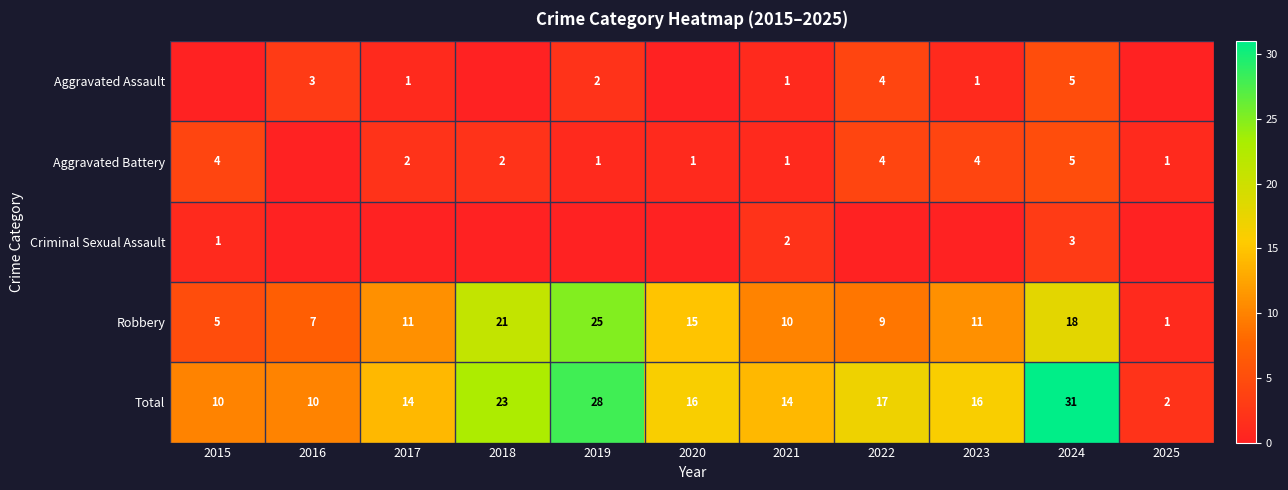

What is the sum of the Robbery values at 2017 and 2020?

26